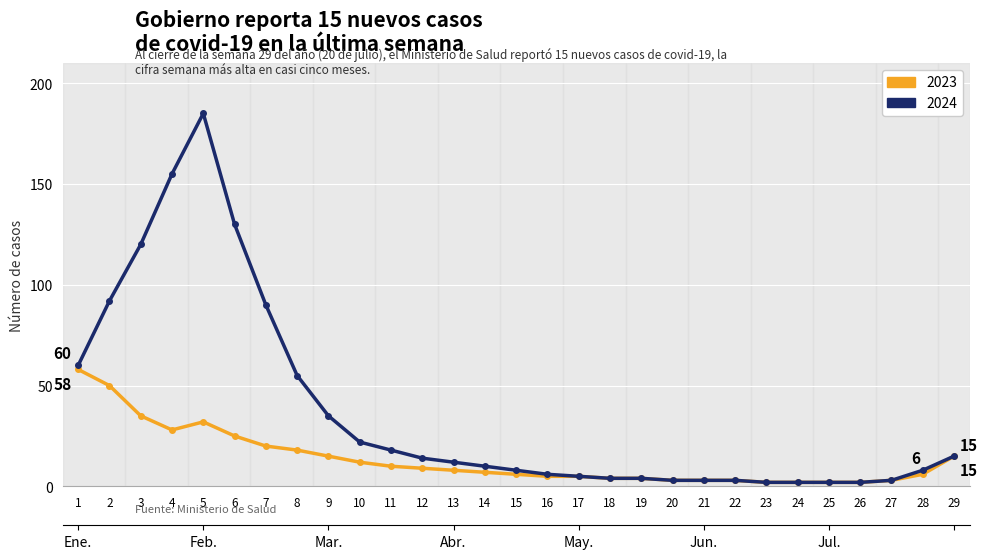

Between 24 and 11, which is larger?

11